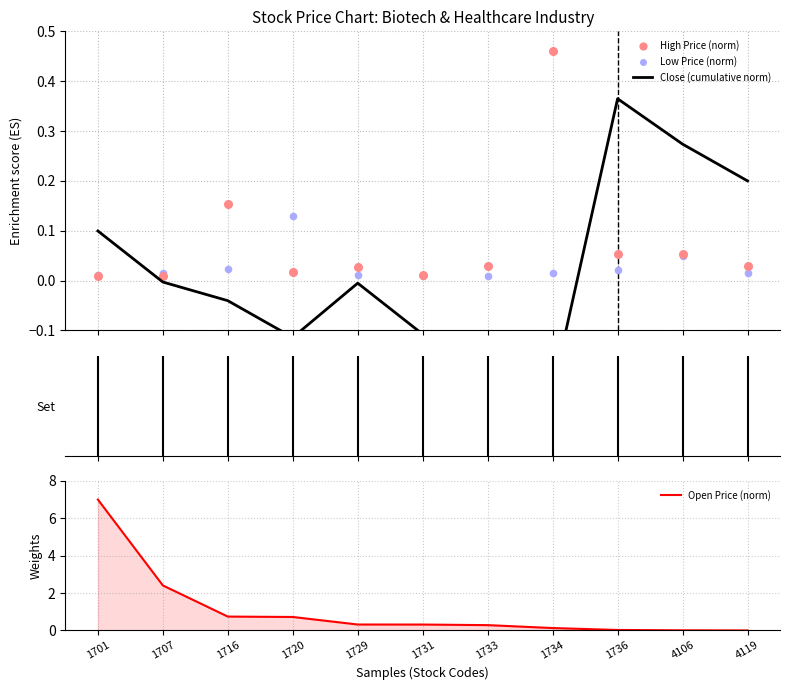

Which series reaches the maximum Y coordinate?

Open Price (norm)